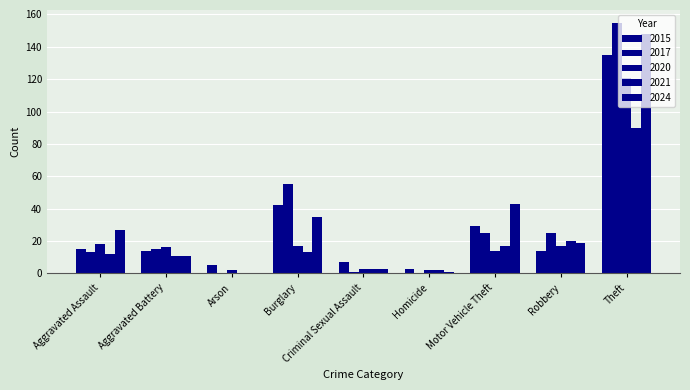

How many groups of bars are there?

9